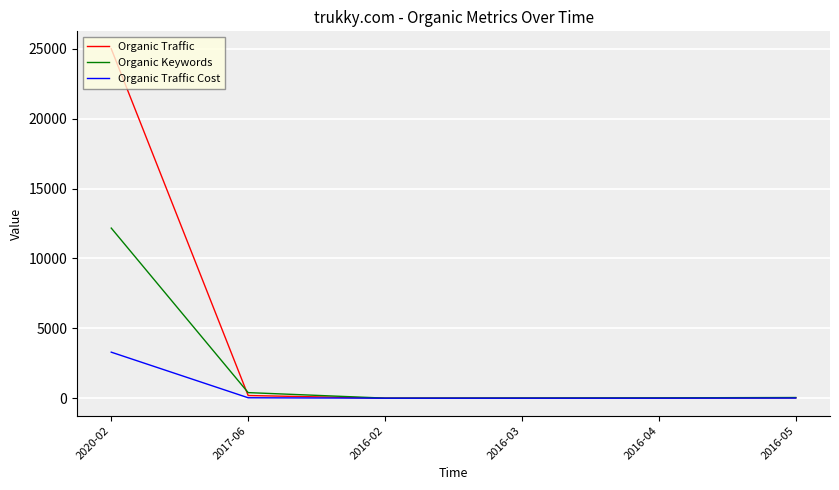

What is the sum of the Organic Traffic values at 2017-06 and 2016-05?

225